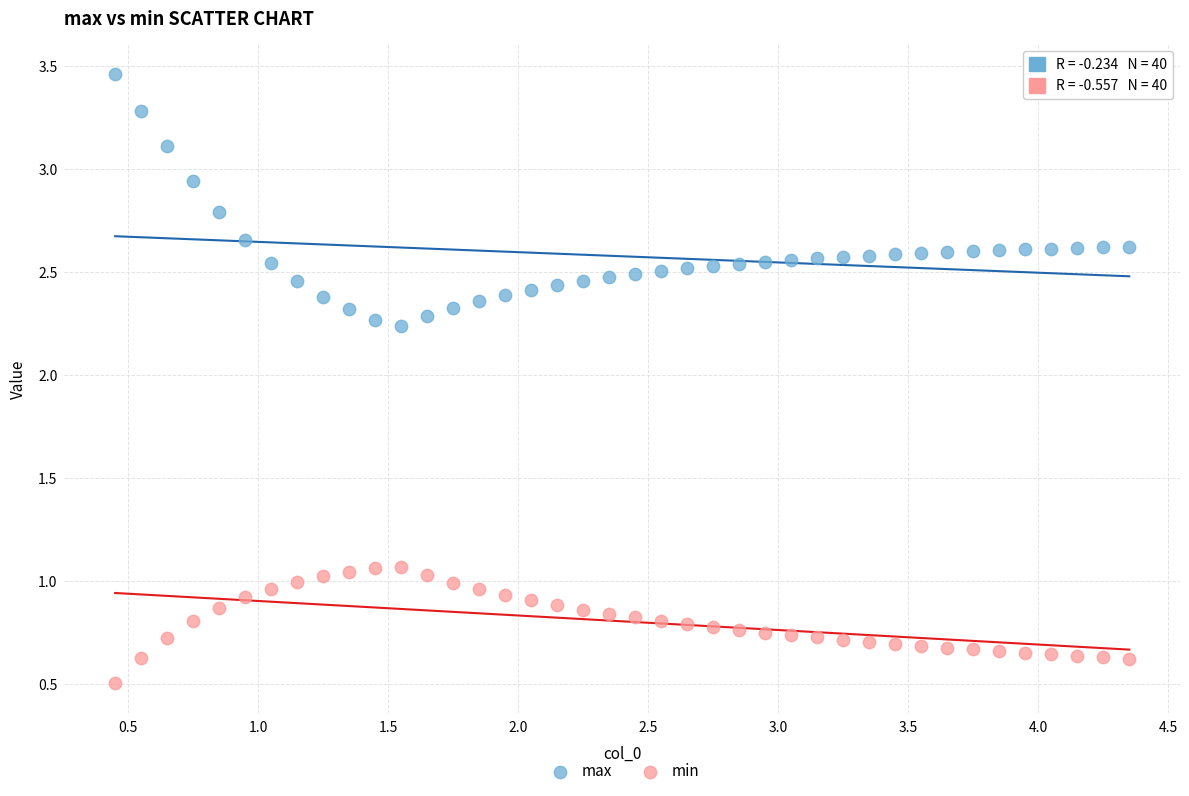

Which series reaches the maximum Y coordinate?

max